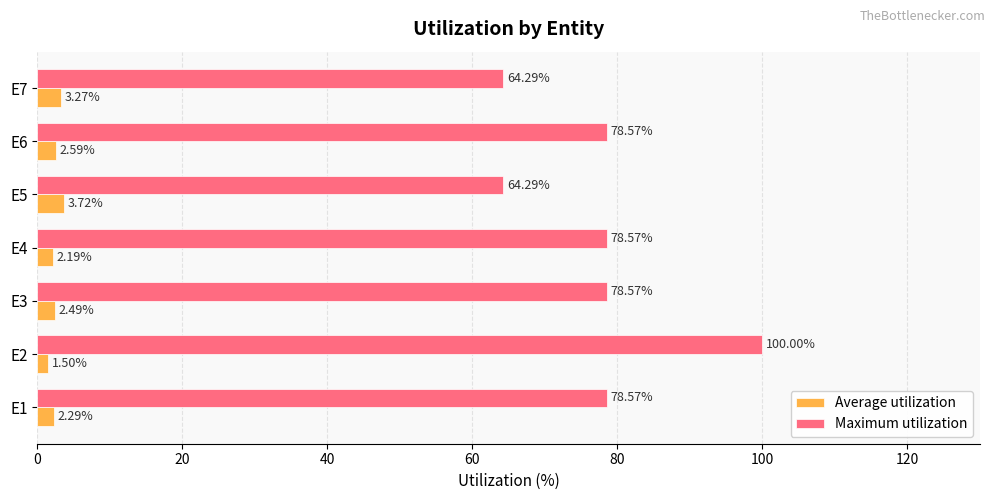

How many values in the Maximum utilization series exceed 78?

5